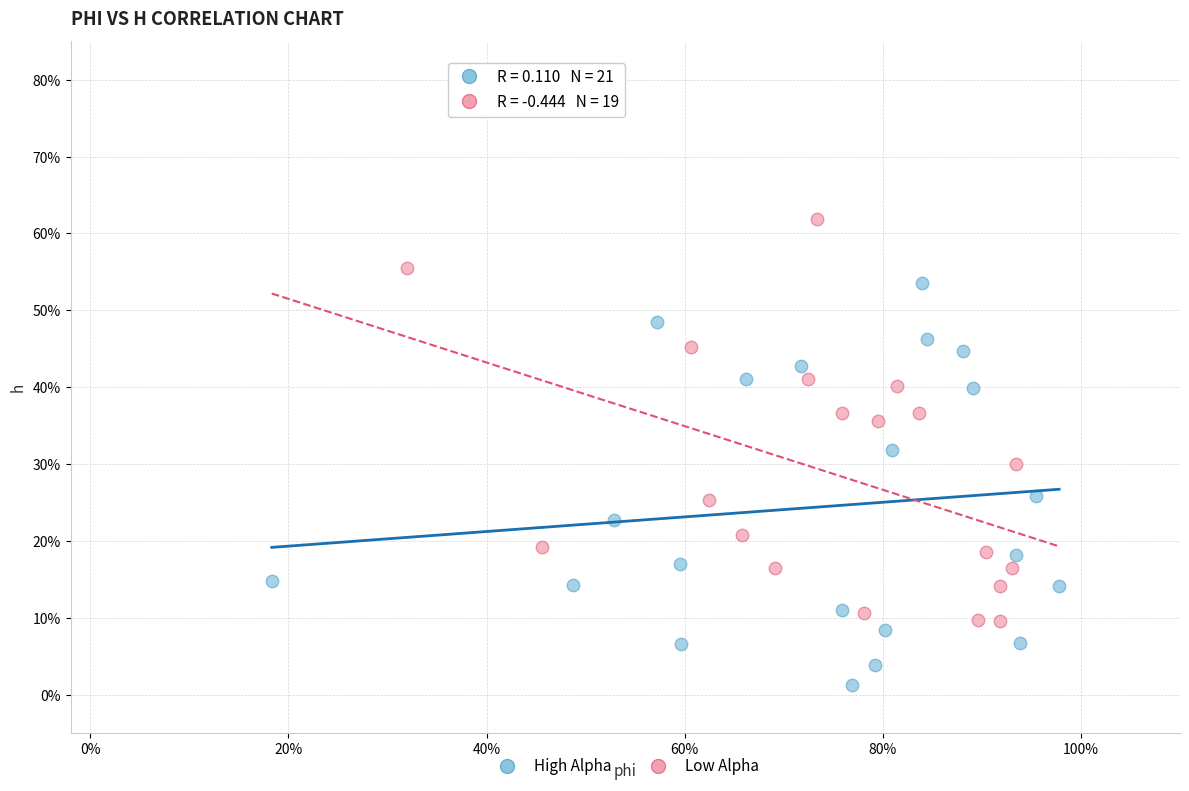

What are all the series names shown in the legend?

High Alpha, Low Alpha